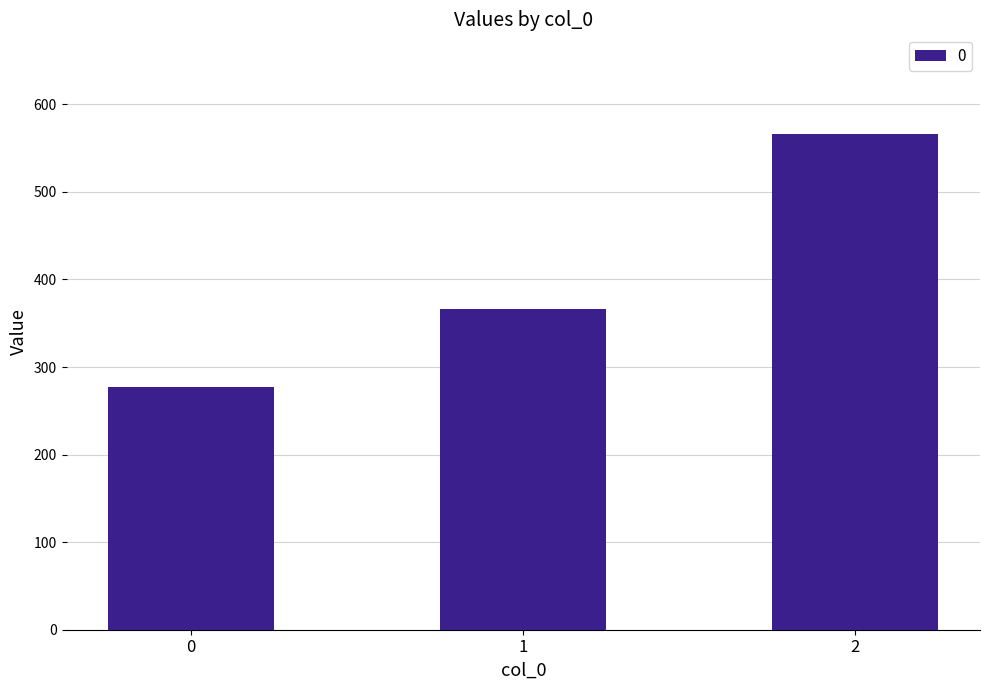

Reading right to left, what are all the values shown in this chart?

2=566.7	1=366.7	0=277.8